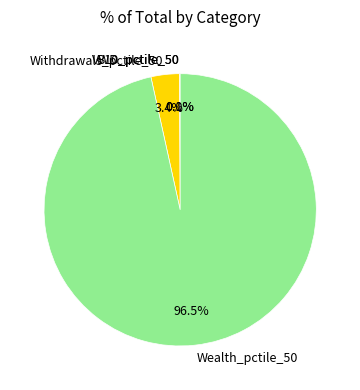

What is the largest slice in the pie chart?

Wealth_pctile_50